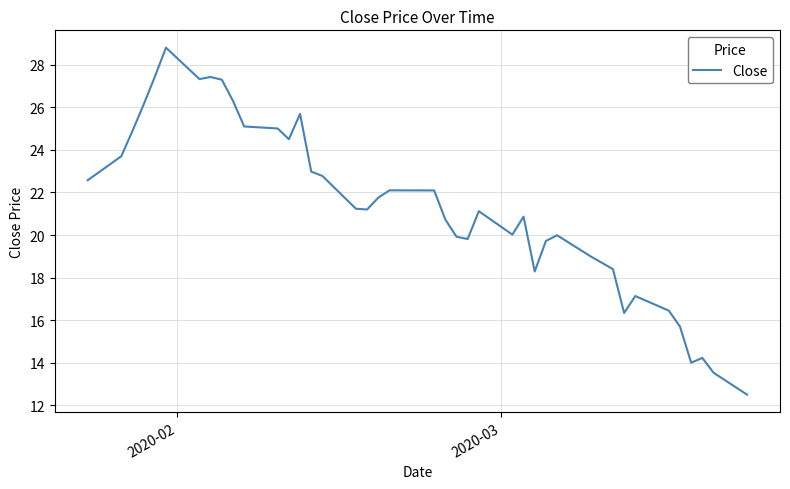

What is the minimum value shown in the chart?

12.5